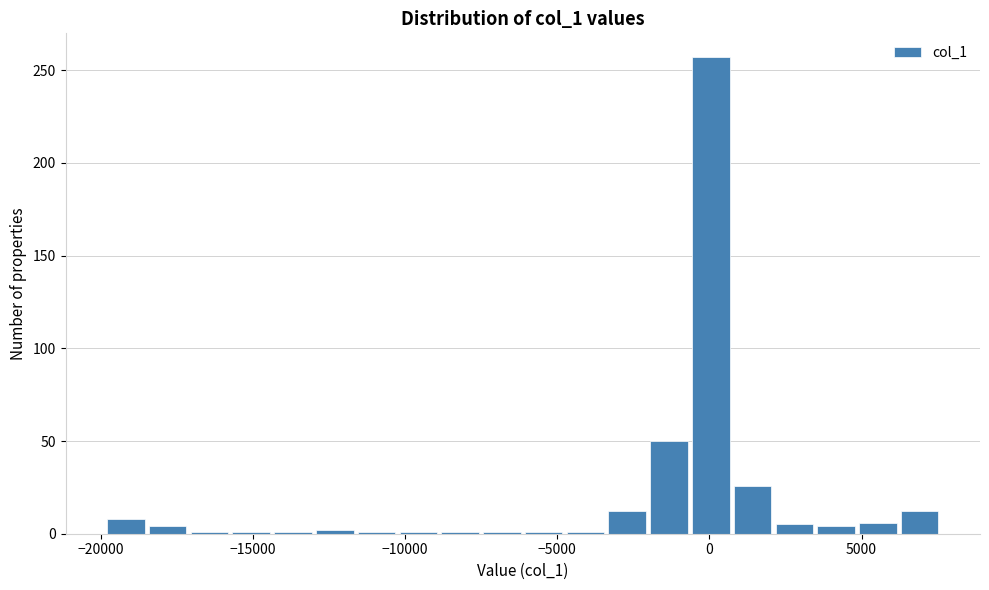

Read against the x-axis, roughly where is the centre of the tallest bar?

0